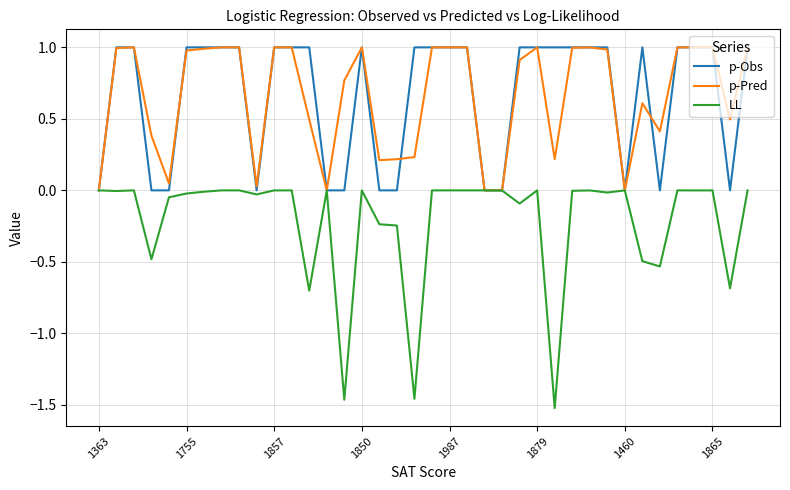

Does the chart have visible grid lines?

Yes